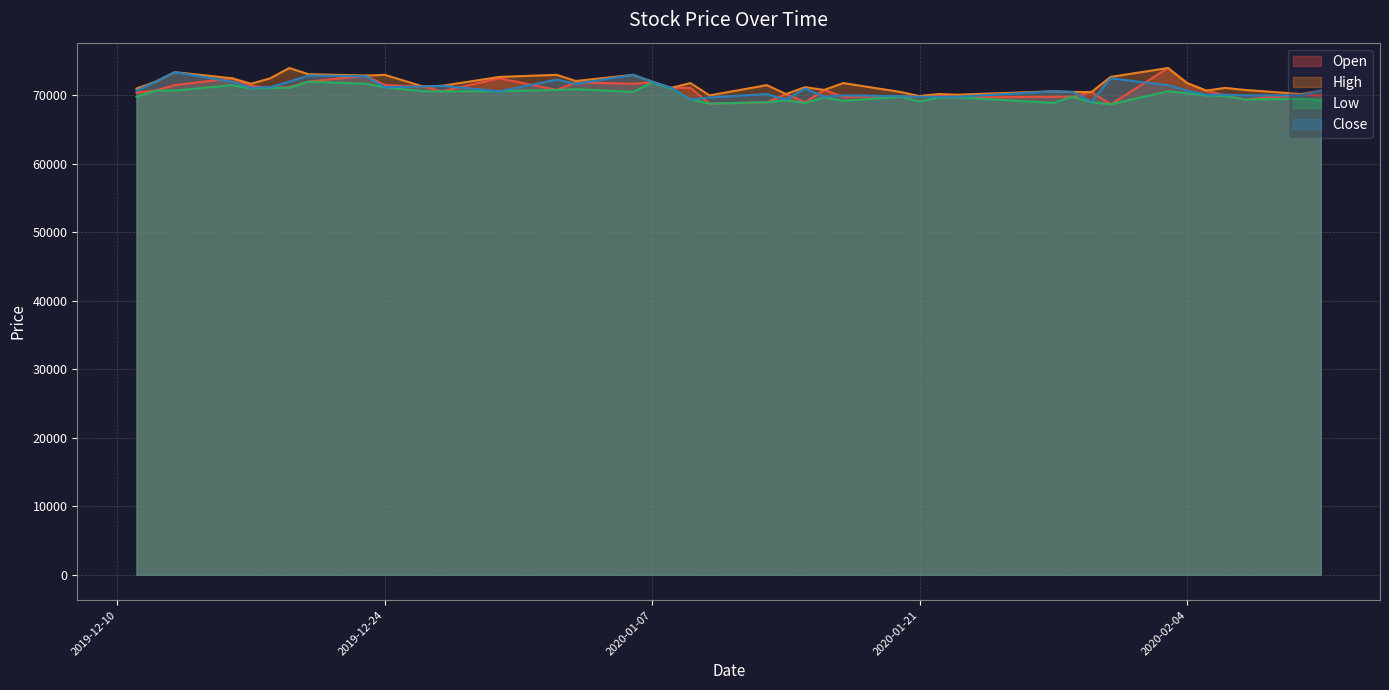

Which category has the highest value in the Close series?

2019-12-13